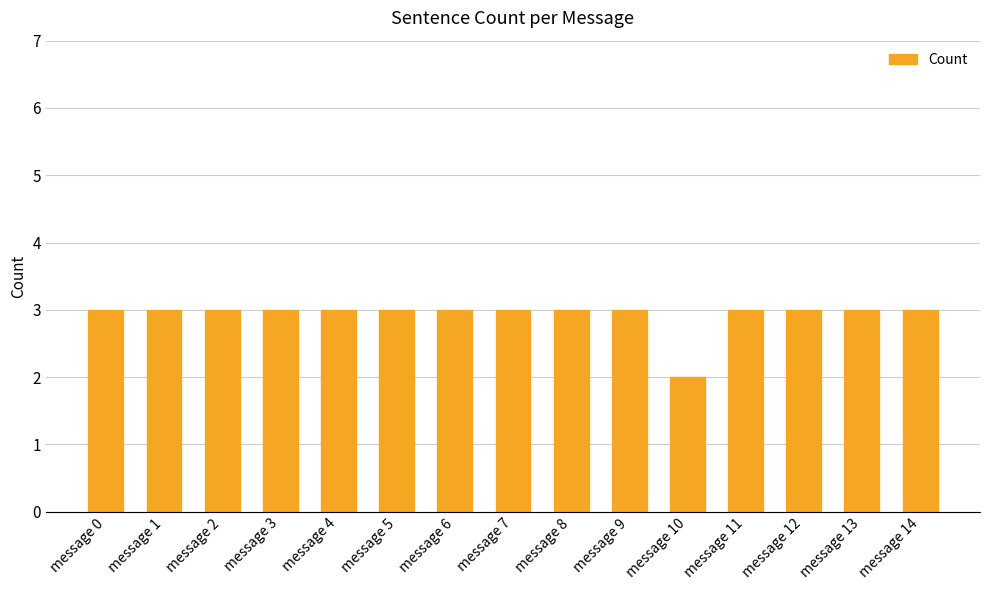

Count the values in the range 3 to 4.

14